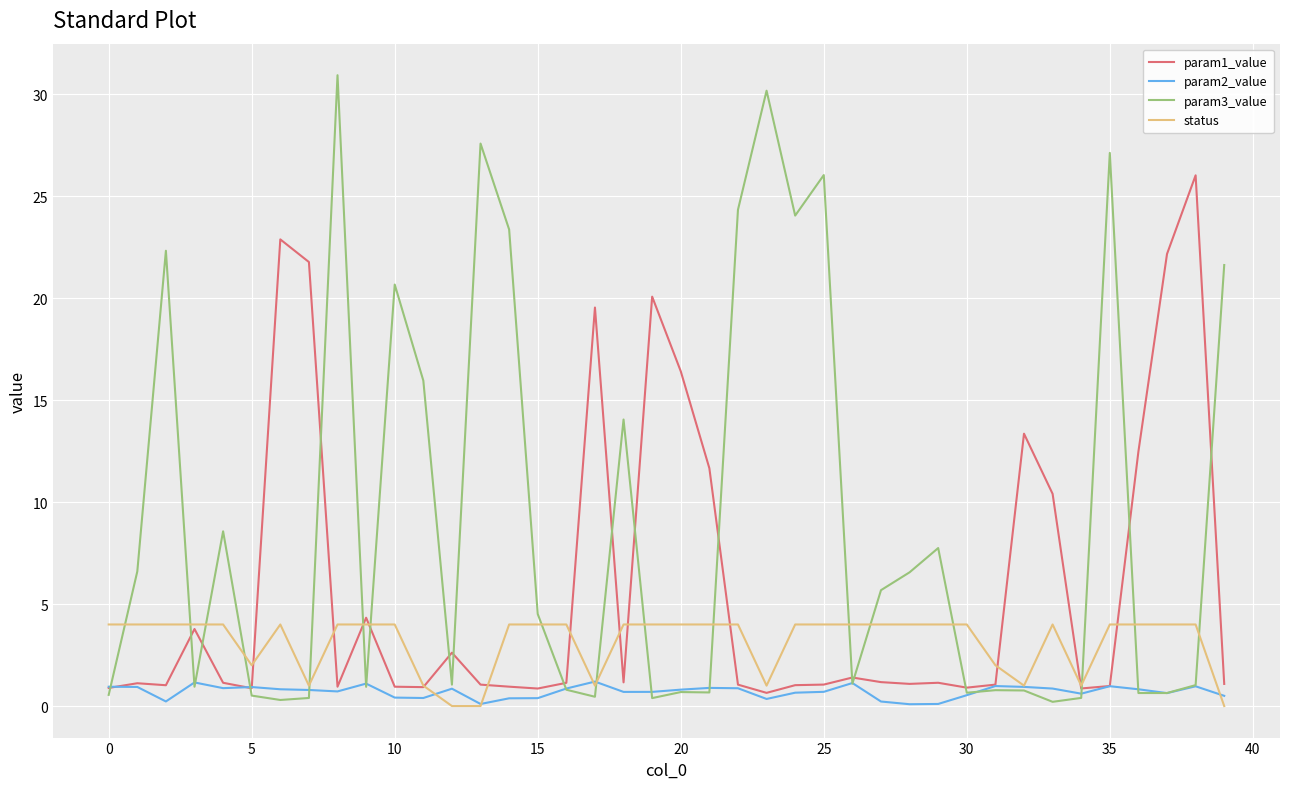

What is the greatest value displayed?

30.9